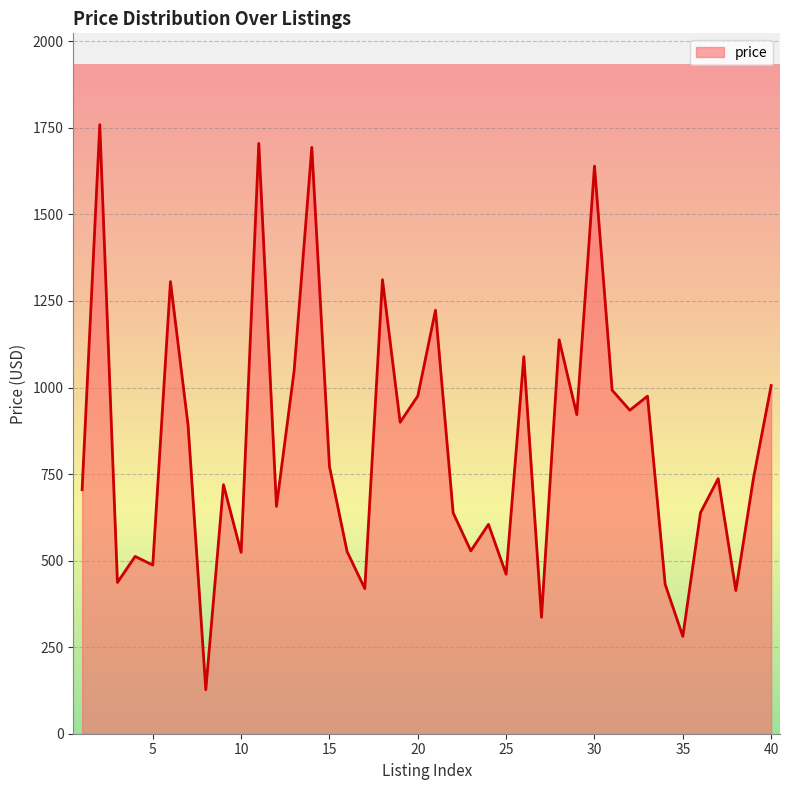

What is the smallest value displayed?

126.9